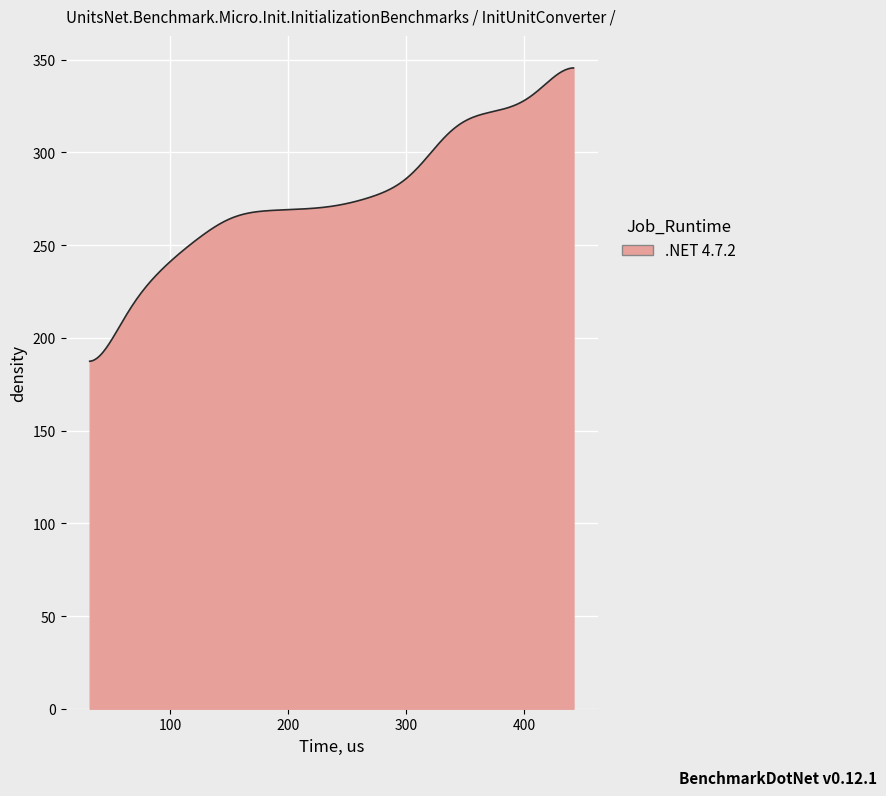

What is the greatest value displayed?

345.6